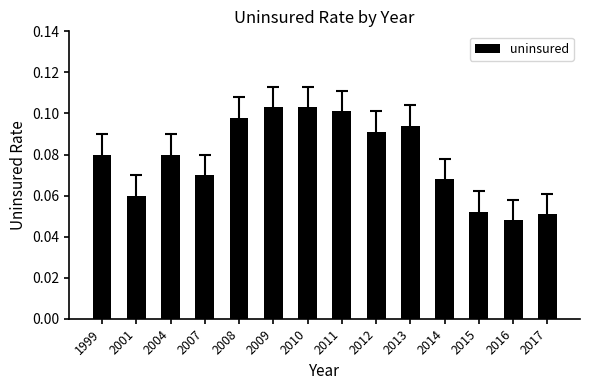

The chart shows a value of 0.0 at 2011. True or false?

False